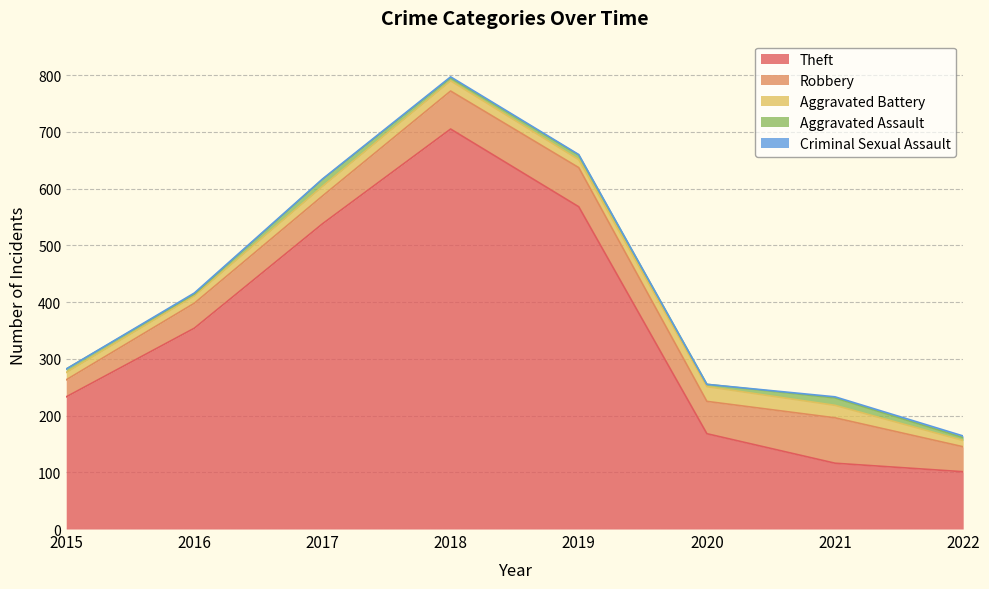

Where is the first local minimum for Robbery?

2020